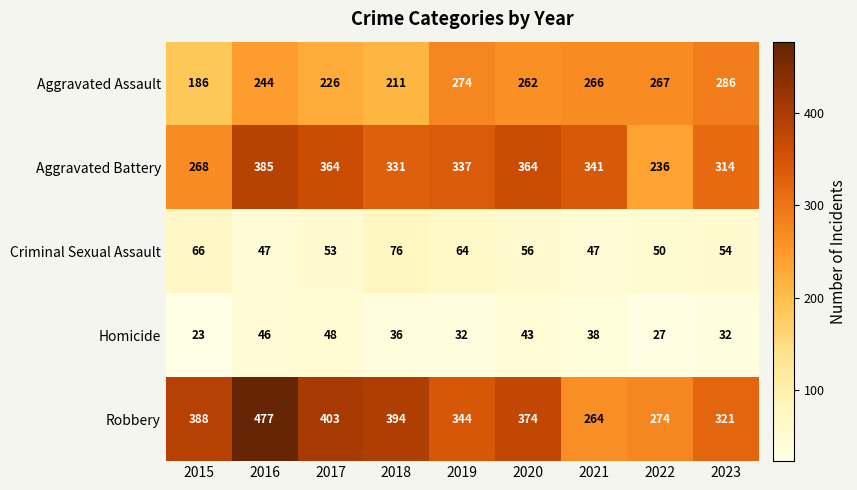

List the series in order of their peak value, lowest first.

Homicide, Criminal Sexual Assault, Aggravated Assault, Aggravated Battery, Robbery